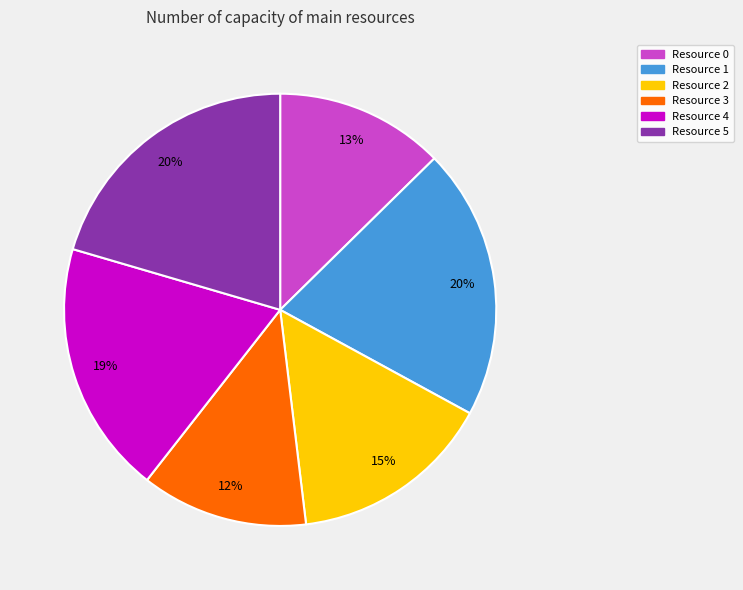

What is the ratio of the value at Resource 1 to the value at Resource 5?

1.0